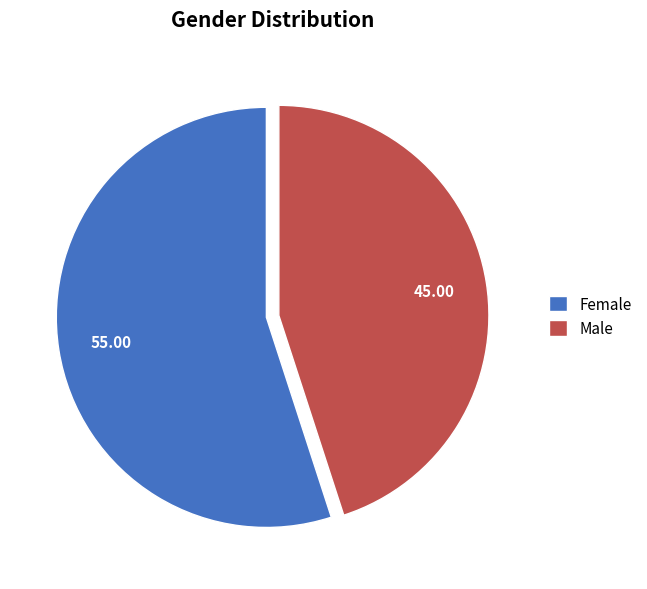

How many slices are in this pie chart?

2